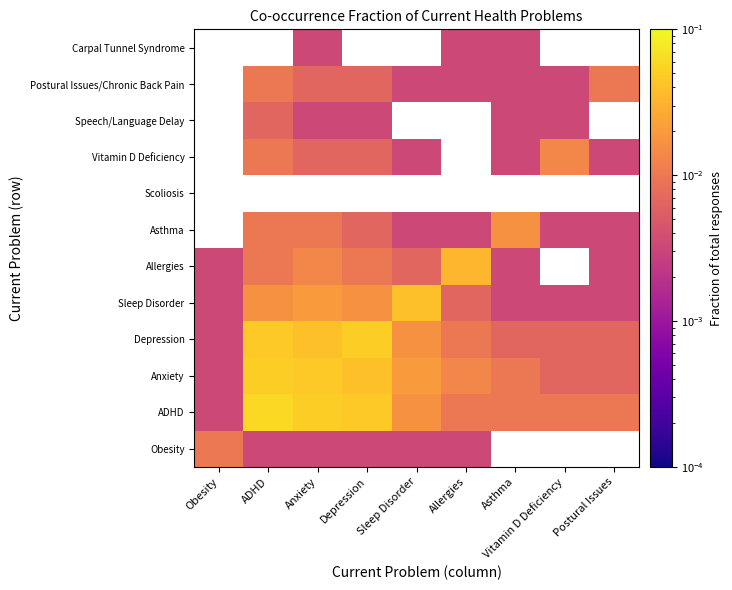

Is the value of Asthma at Vitamin D Deficiency greater than the value of Scoliosis at Depression?

No